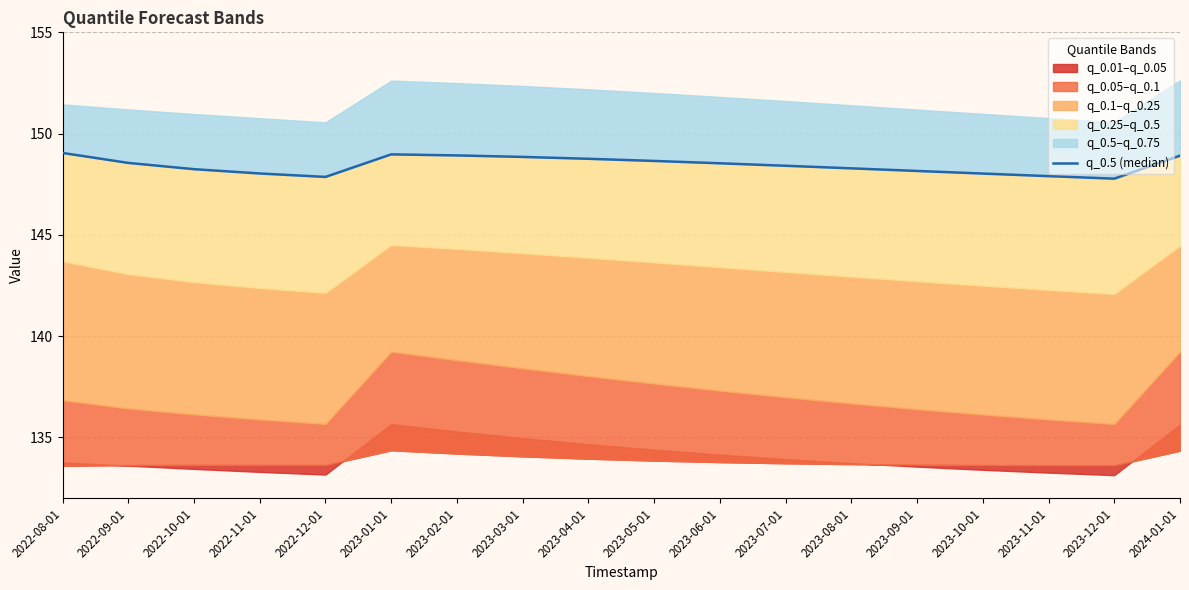

List the labels in order of value, smallest first.

2023-12-01, 2022-12-01, 2023-11-01, 2023-10-01, 2022-11-01, 2023-09-01, 2022-10-01, 2023-08-01, 2023-07-01, 2023-06-01, 2022-09-01, 2023-05-01, 2023-04-01, 2023-03-01, 2024-01-01, 2023-02-01, 2023-01-01, 2022-08-01